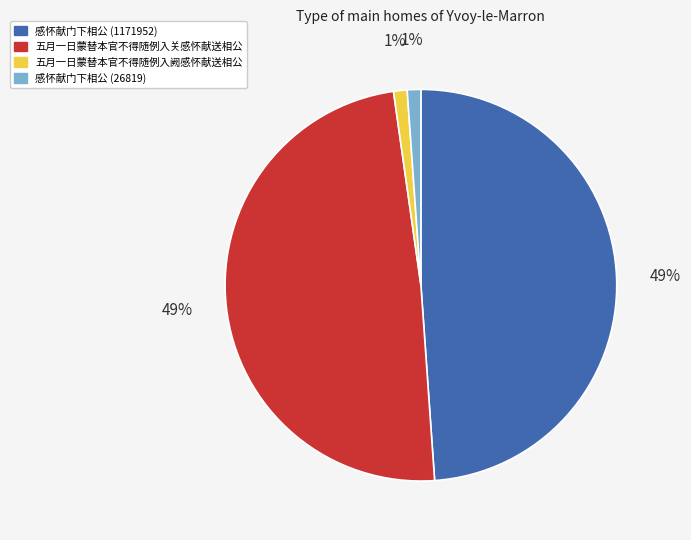

To the nearest percent, what portion does 五月一日蒙替本官不得随例入阙感怀献送相公 represent?

1%